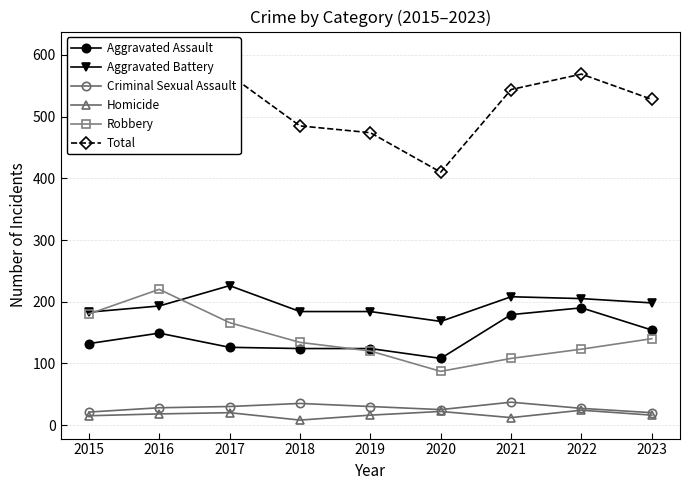

What is the difference between the Aggravated Battery values at 2021 and 2016?

15